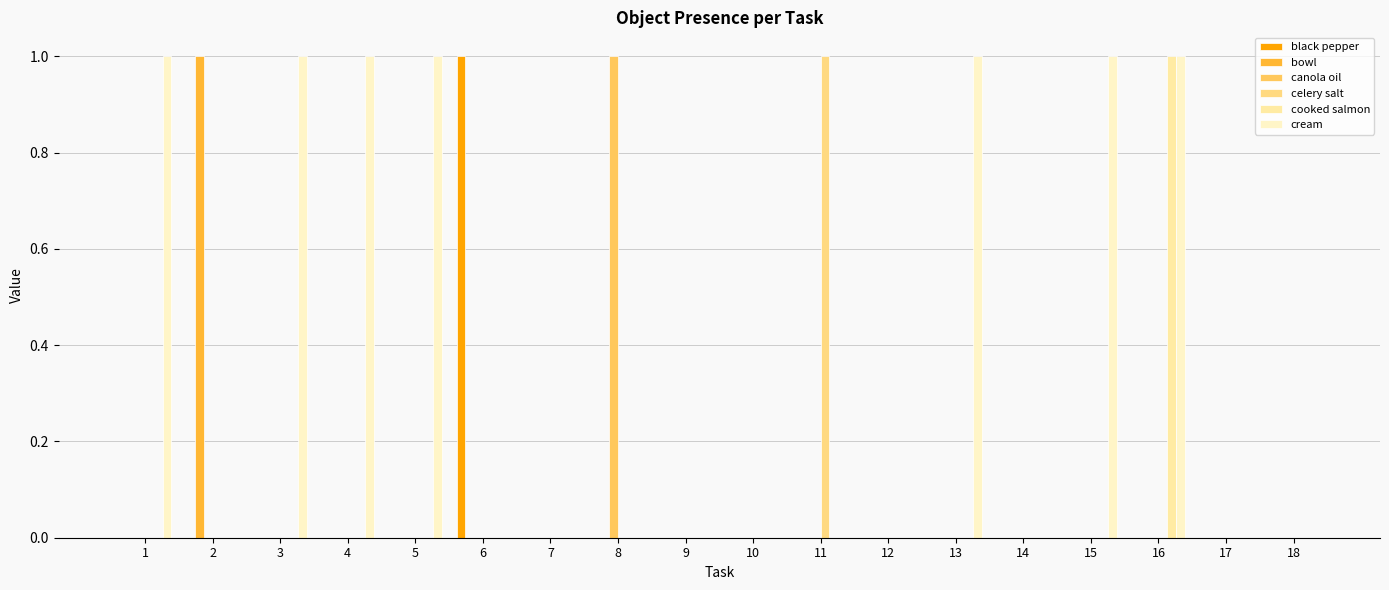

What is the total value across all series at 4?

1